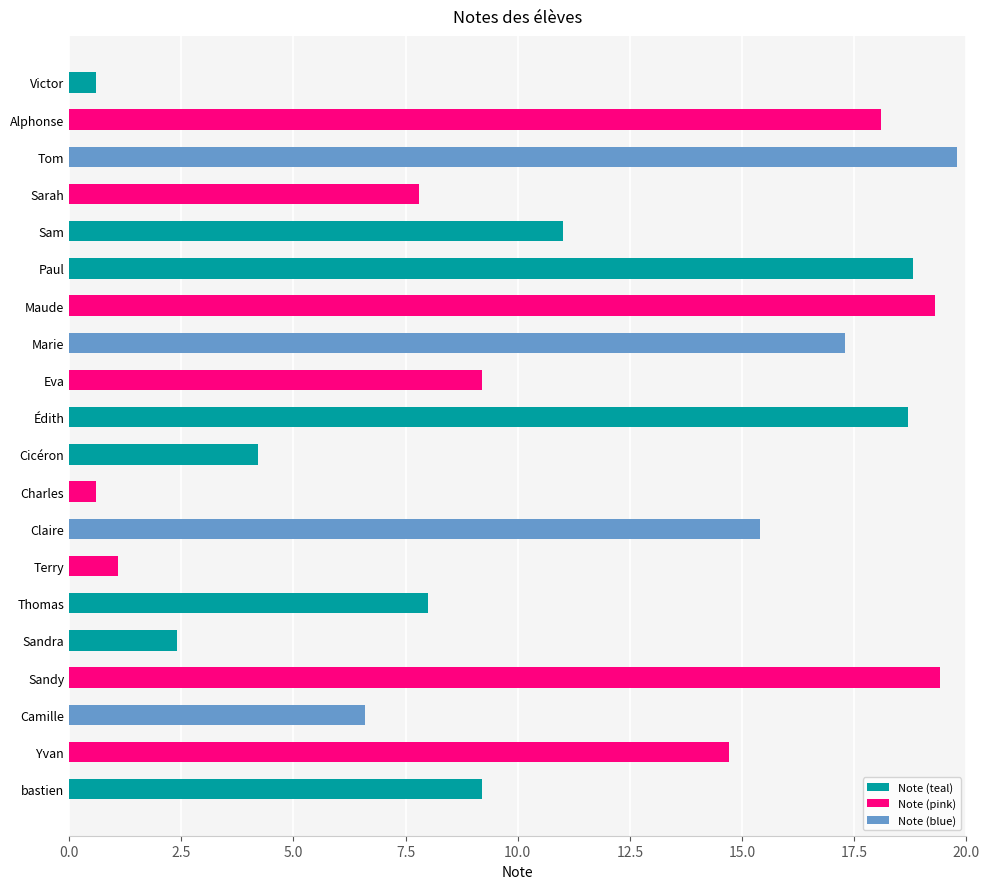

Reading bottom to top, extract all data points from this chart.

bastien=9.2	Yvan=14.7	Camille=6.6	Sandy=19.4	Sandra=2.4	Thomas=8.0	Terry=1.1	Claire=15.4	Charles=0.6	Cicéron=4.2	Édith=18.7	Eva=9.2	Marie=17.3	Maude=19.3	Paul=18.8	Sam=11.0	Sarah=7.8	Tom=19.8	Alphonse=18.1	Victor=0.6